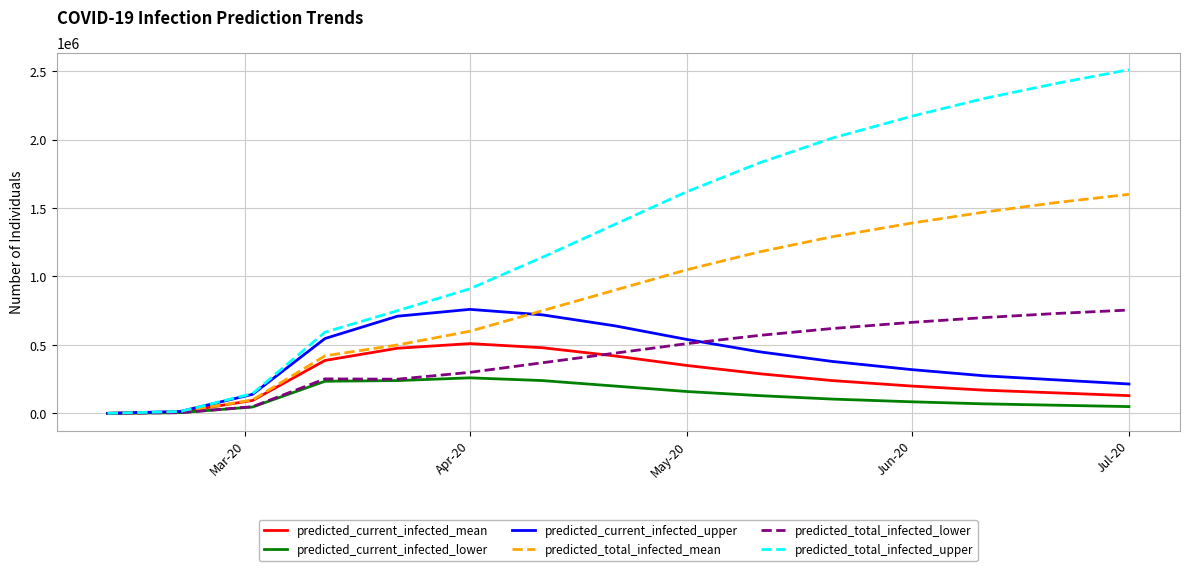

What is the highest value of the predicted_current_infected_lower series?

260000